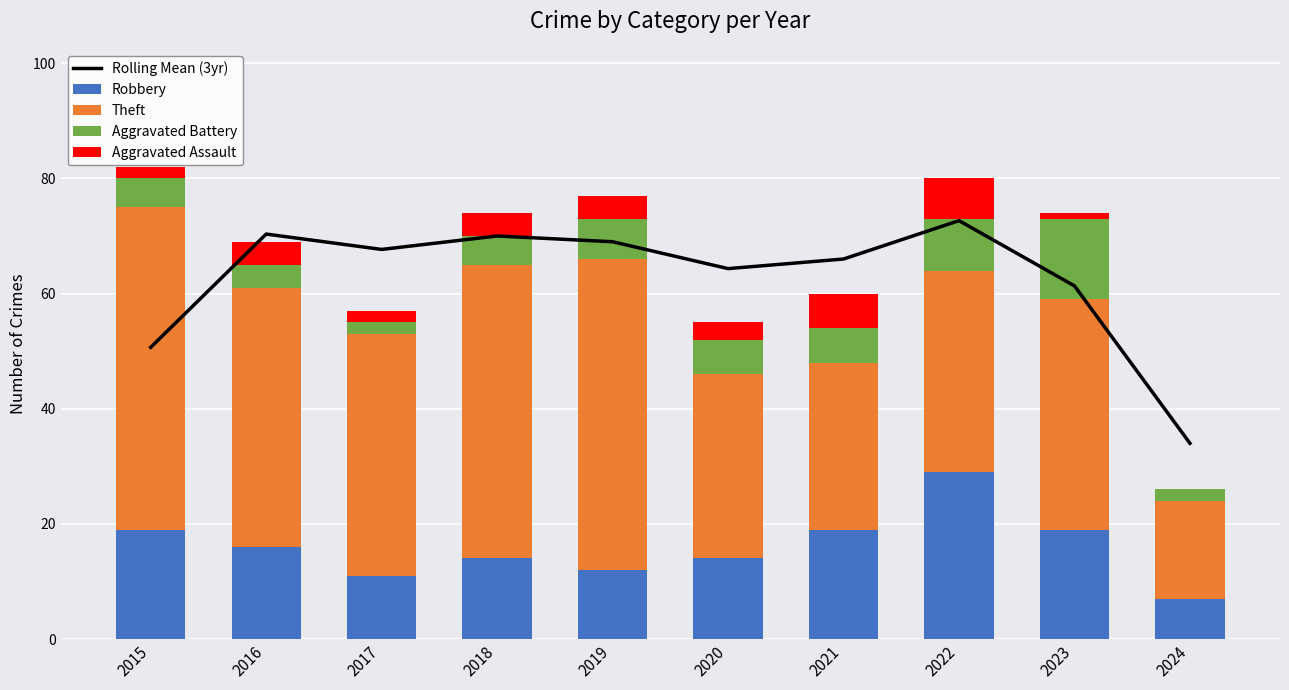

At which label does Aggravated Battery first exceed 6?

2019